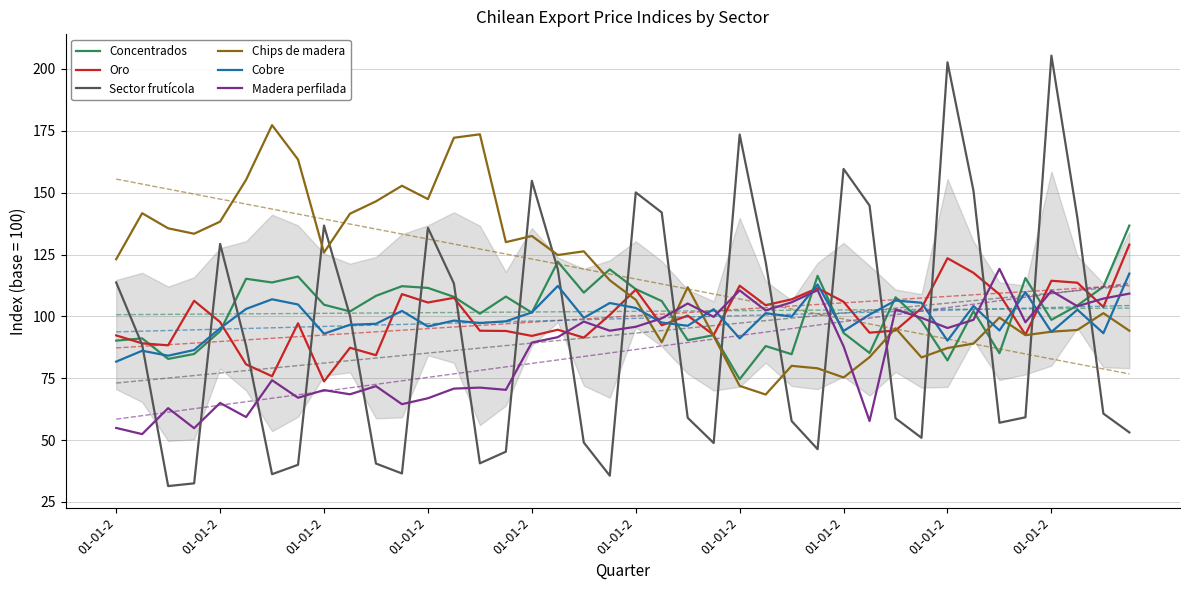

The value of Oro at 33 is 191.7. True or false?

False